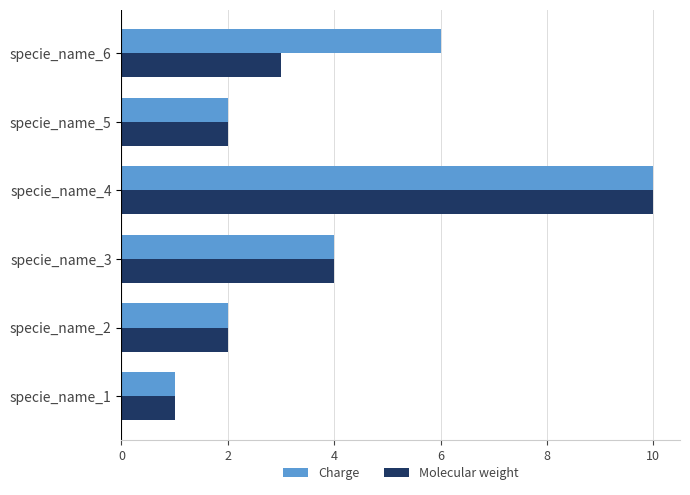

List the series in order of their overall mean, lowest first.

Molecular weight, Charge